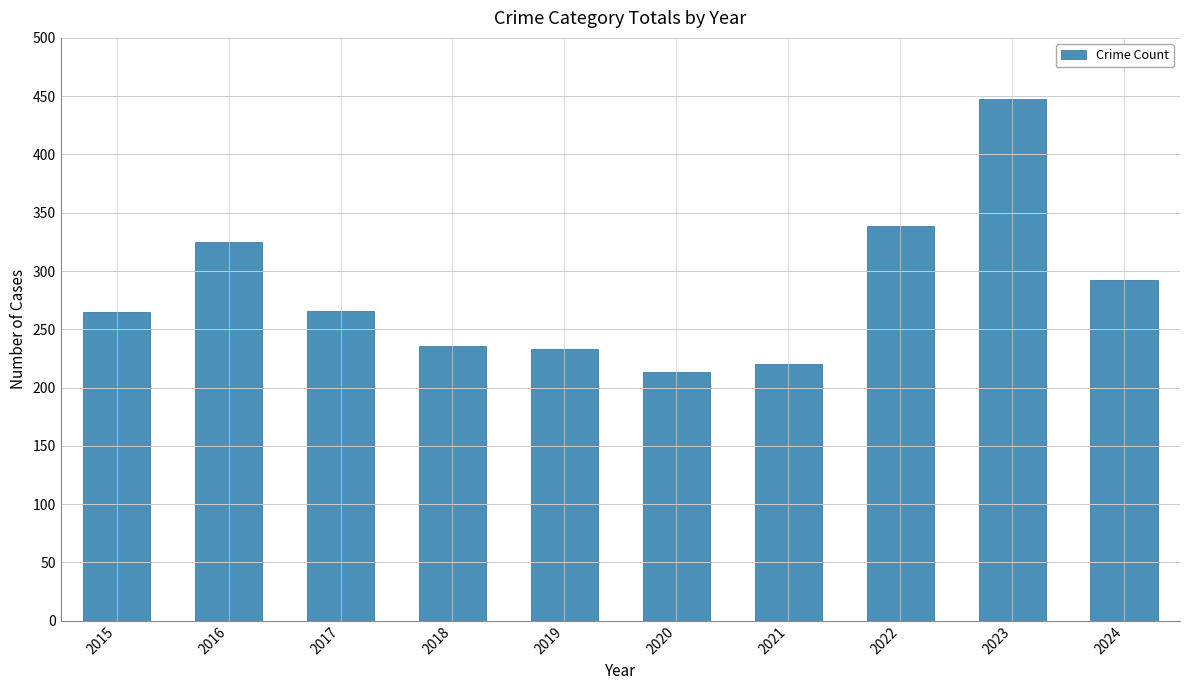

What is the value of the 10th bar from the left?

292